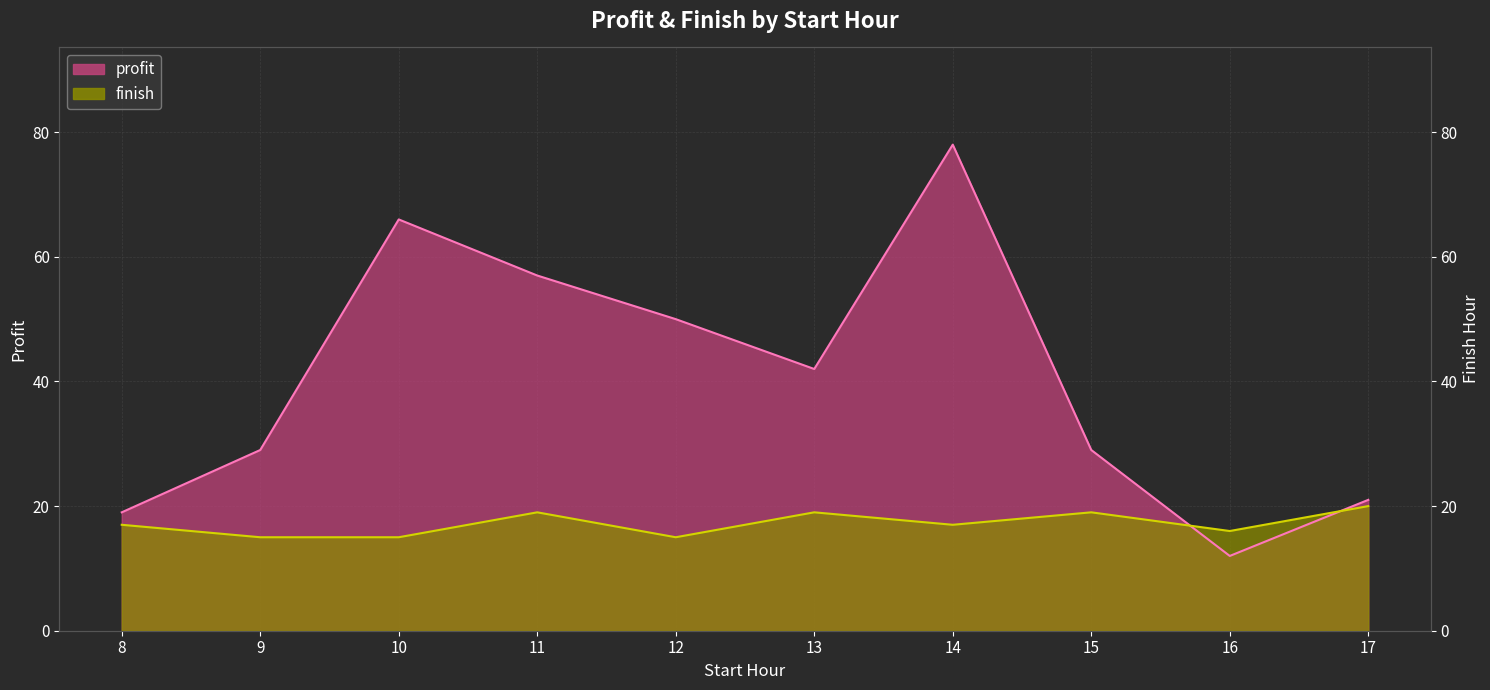

Between 15 and 16, which is larger?

15